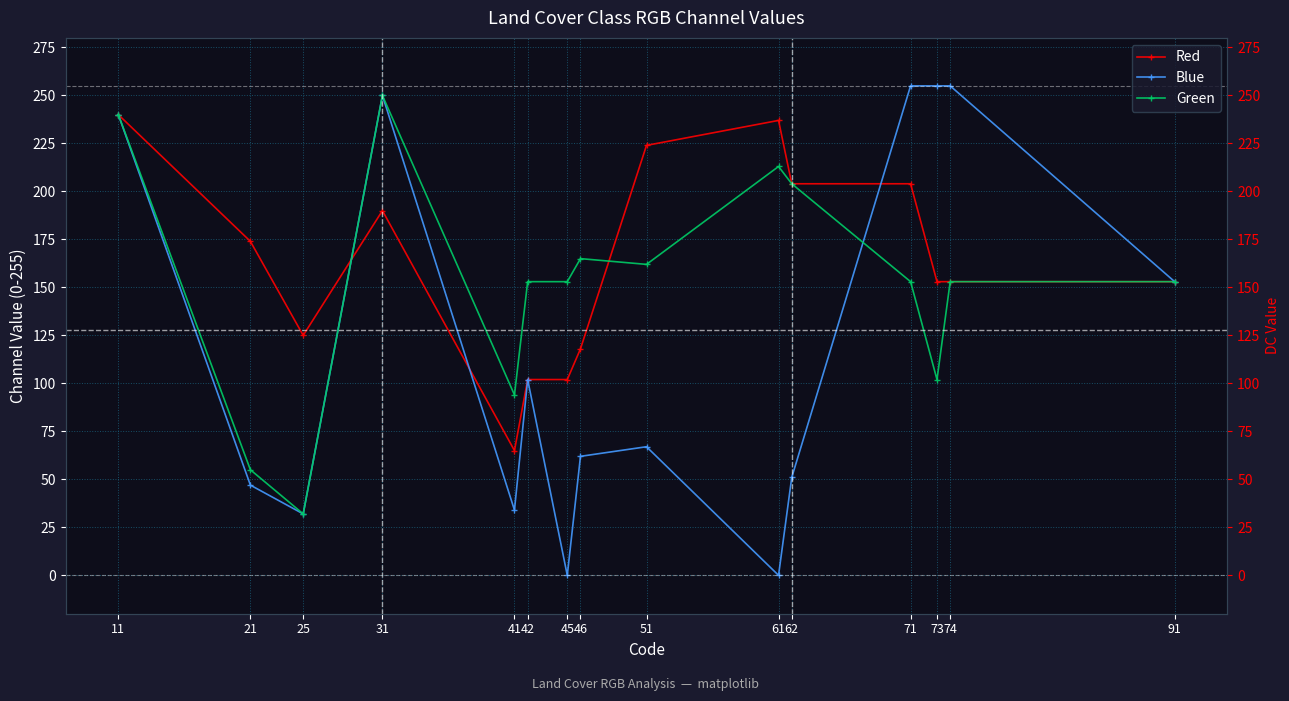

At which label does Blue first exceed 67?

11